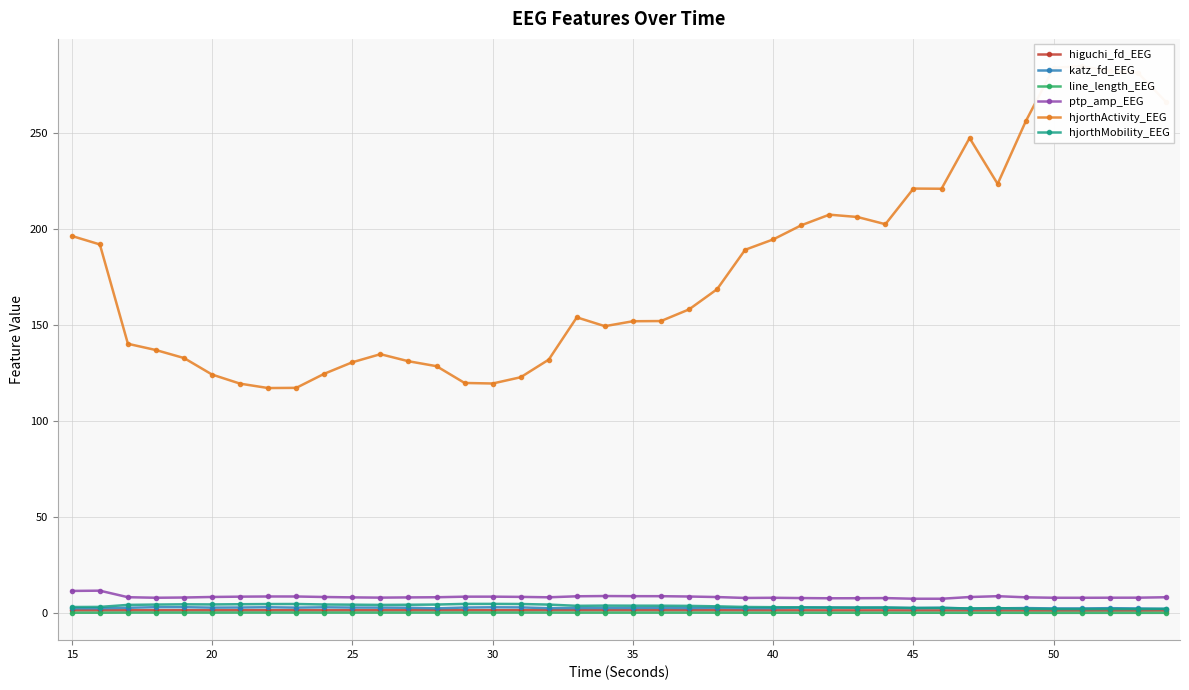

What is the sum of all line_length_EEG values?

14.1